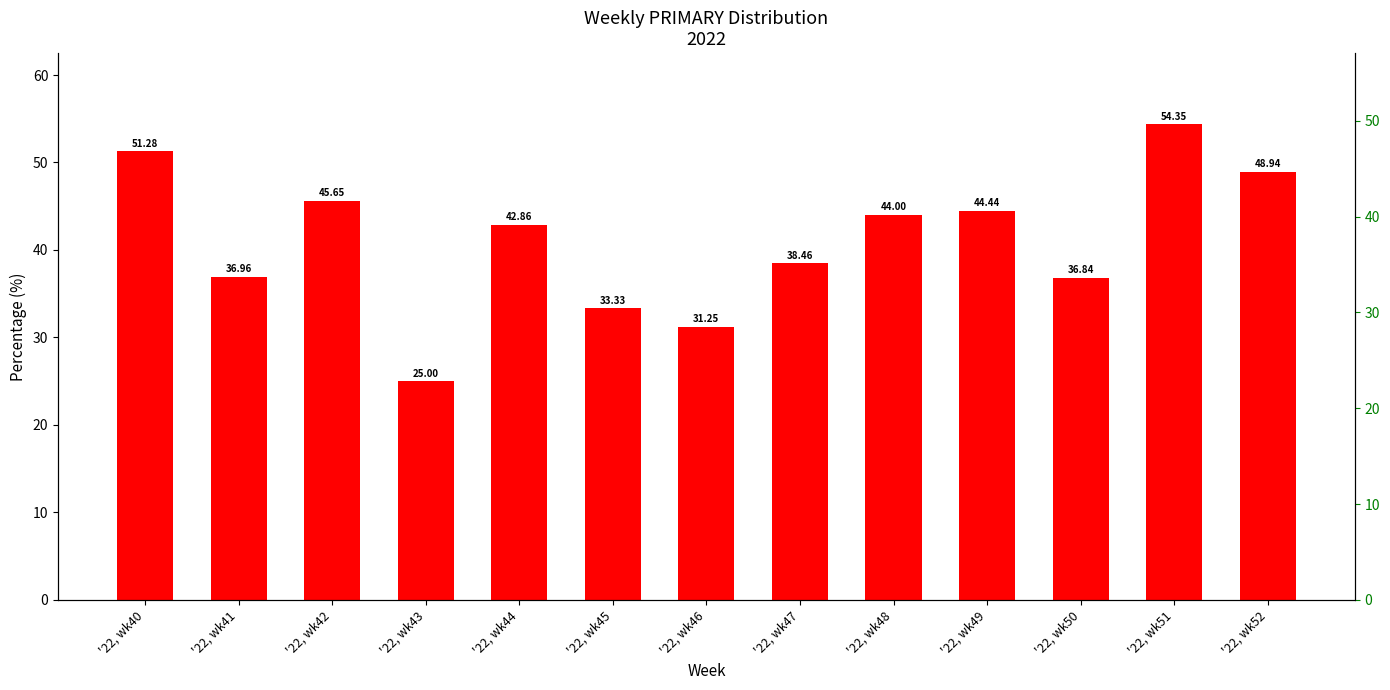

What is the maximum value shown in the chart?

54.3